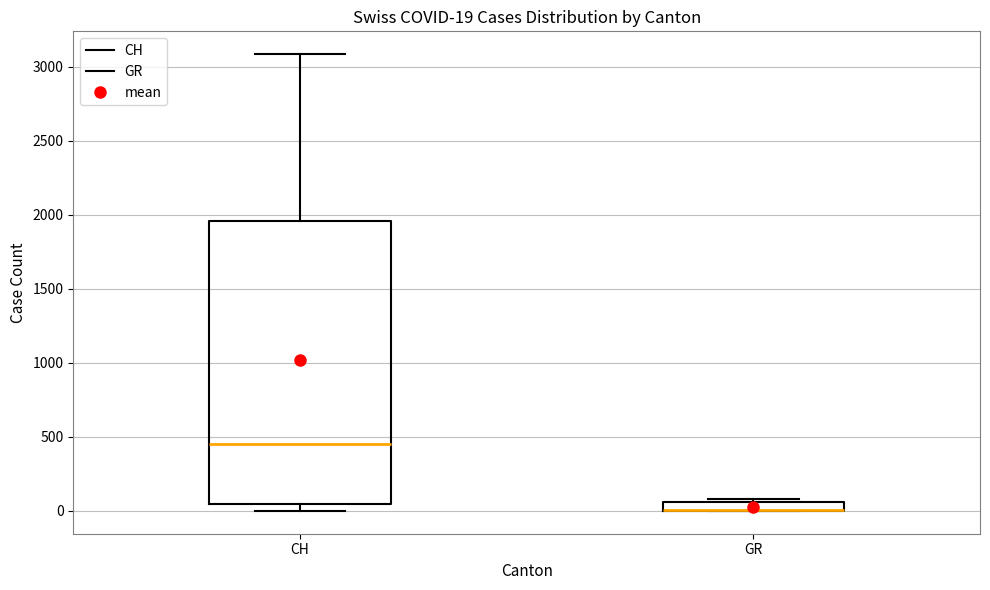

Which box is the tallest, from its lower edge to its upper edge?

CH